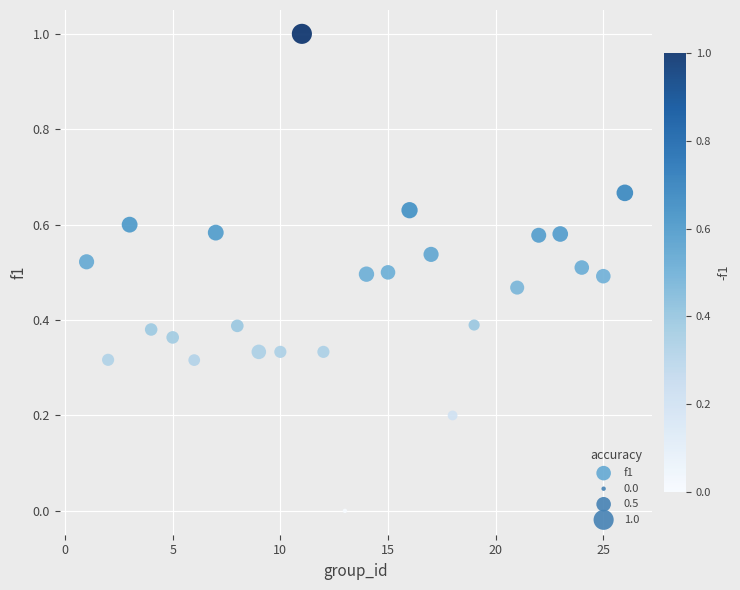

What is the range of X values (max minus min)?

25.0